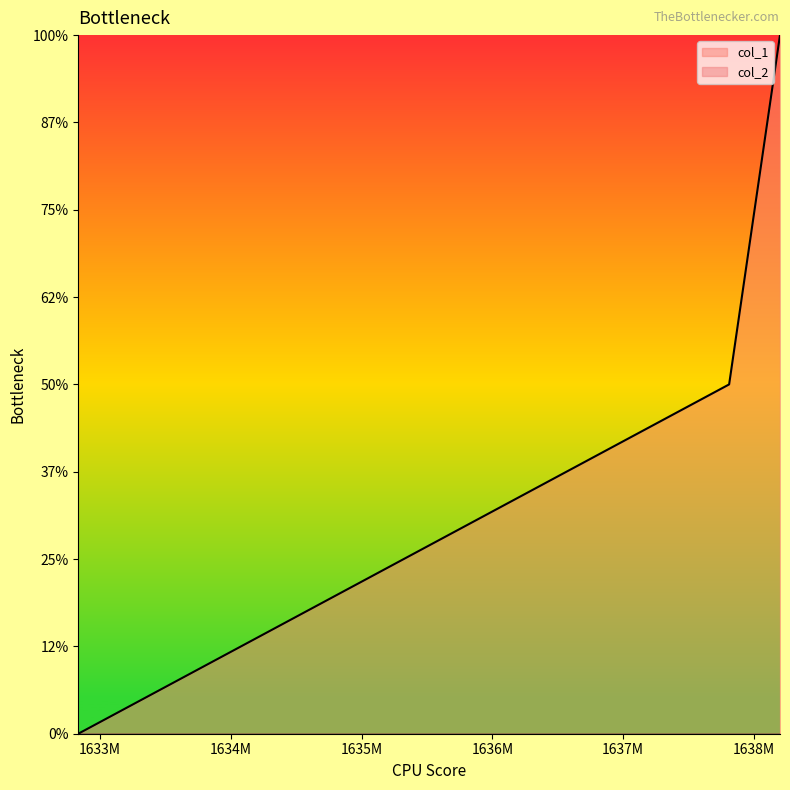

The chart shows a value of 2 at 1638199389. True or false?

True